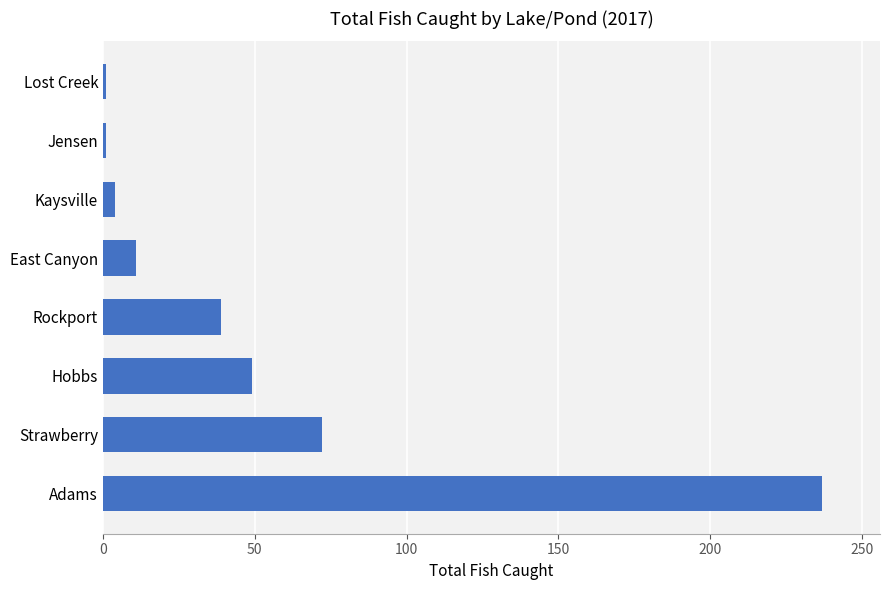

What is the difference between the maximum and second lowest values?

236